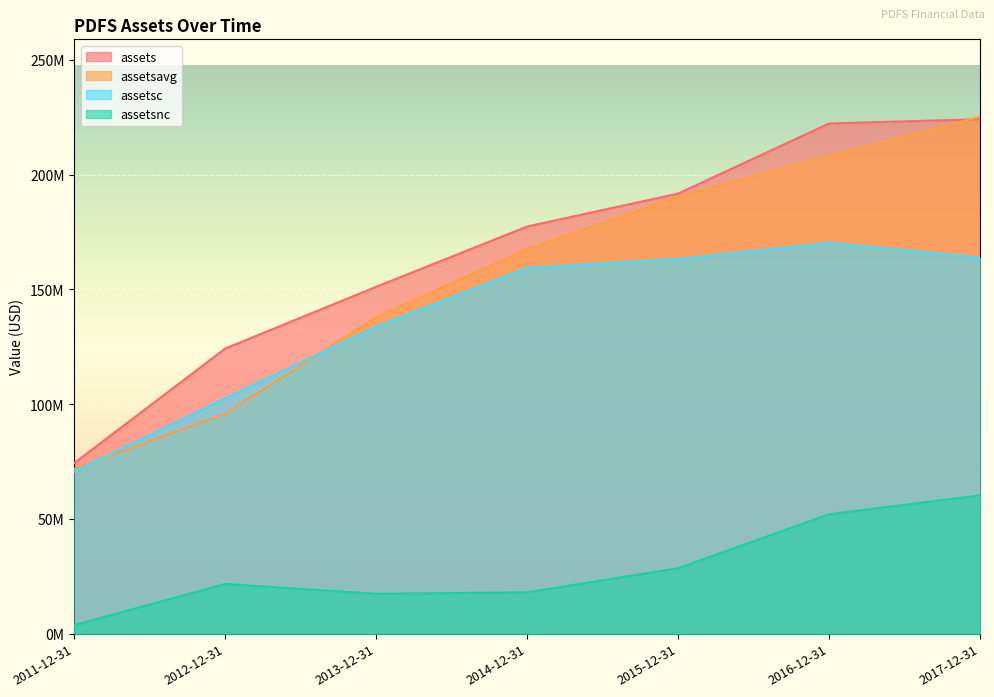

What is the difference between the highest and lowest values at 2011-12-31?

70621000